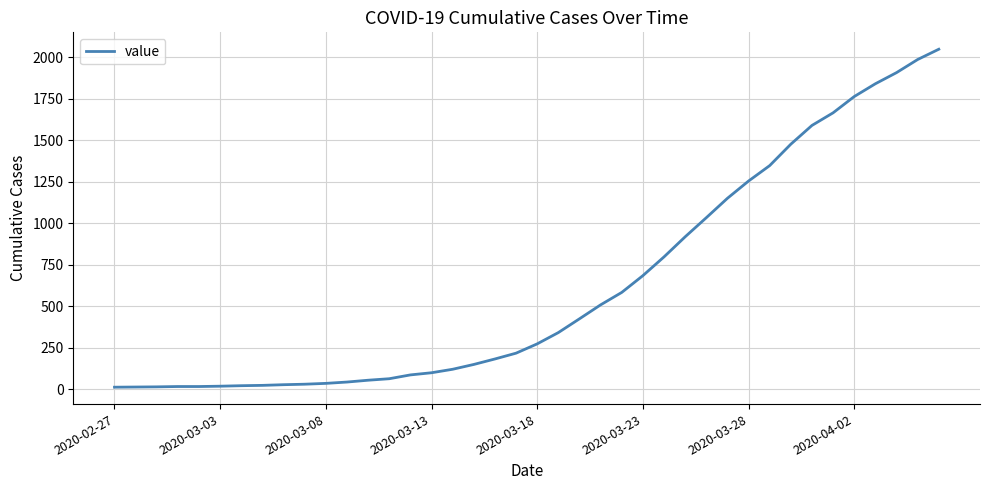

What is the maximum value shown in the chart?

2049